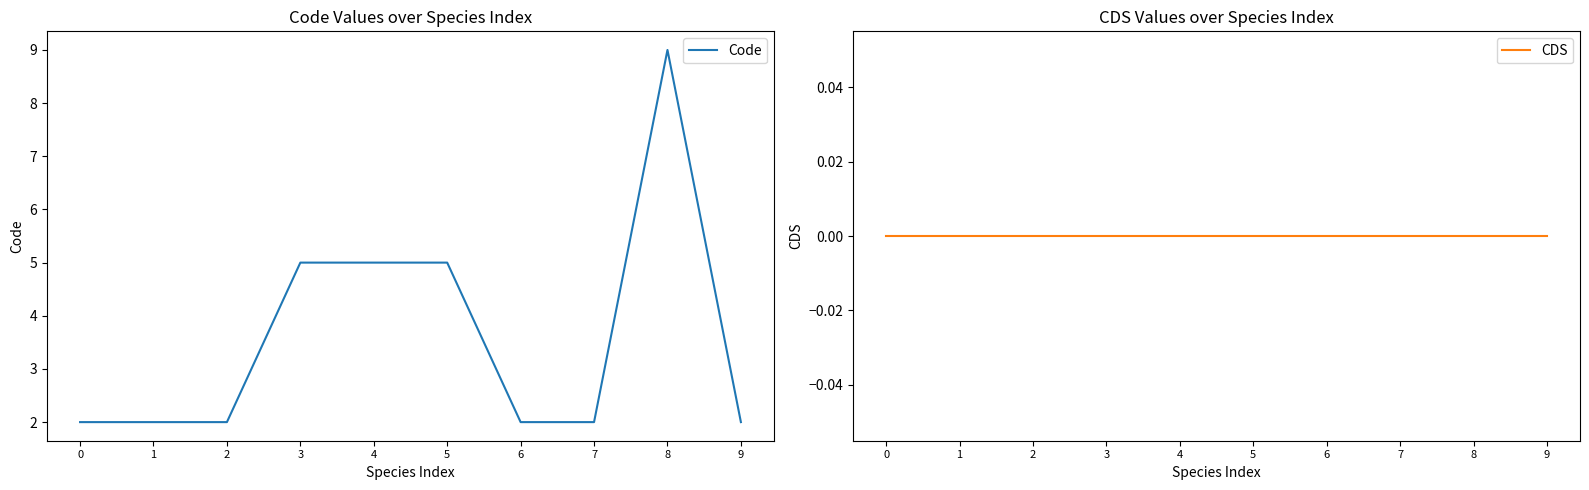

What are all the series names shown in the legend?

Code, CDS